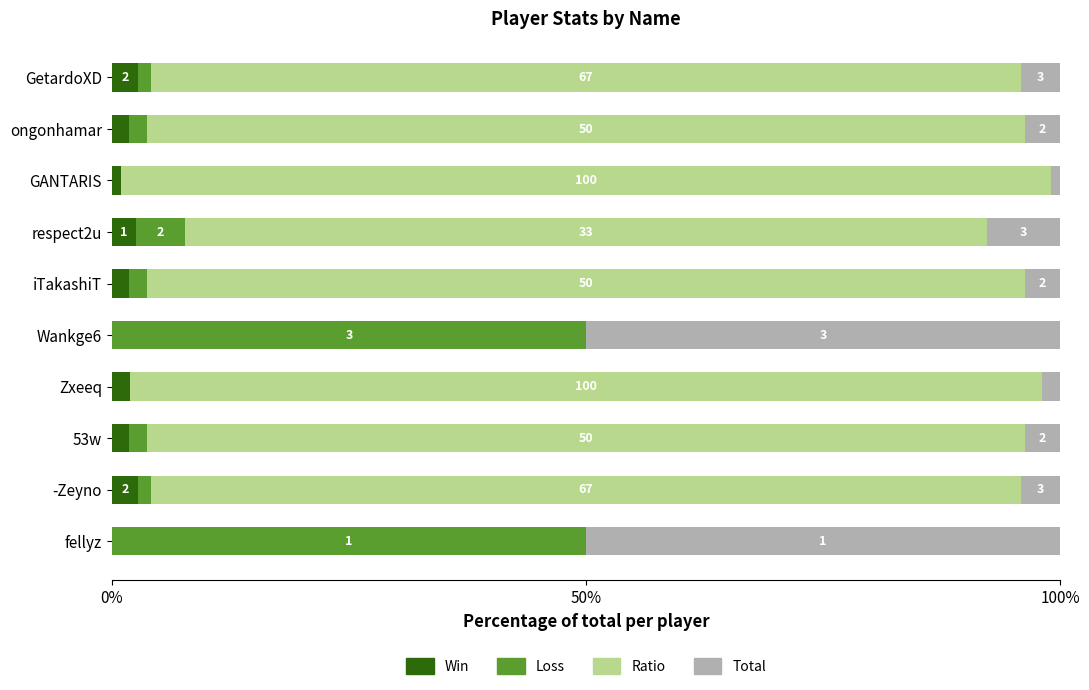

What are all the series names shown in the legend?

Win, Loss, Ratio, Total